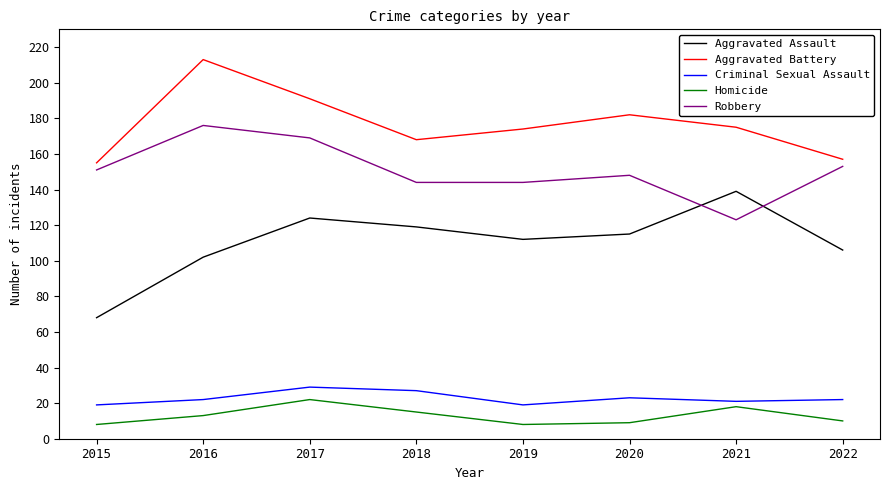

What is the difference between the maximum and second lowest values in the Aggravated Assault series?

37